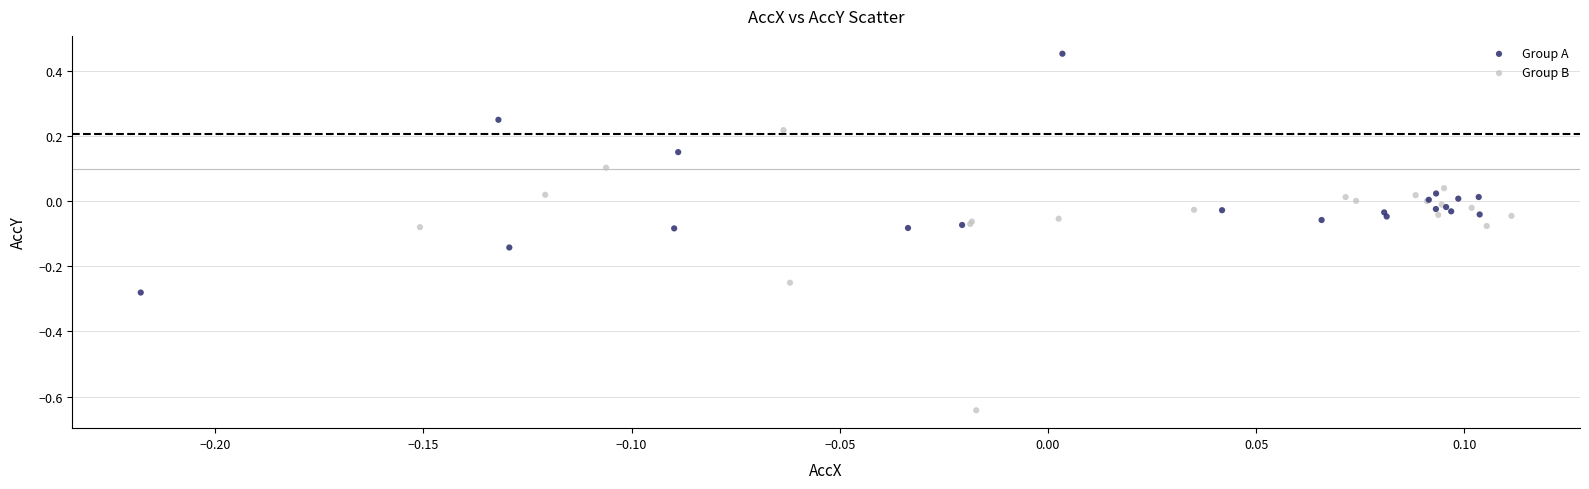

Which series has the widest spread of Y values?

Group B